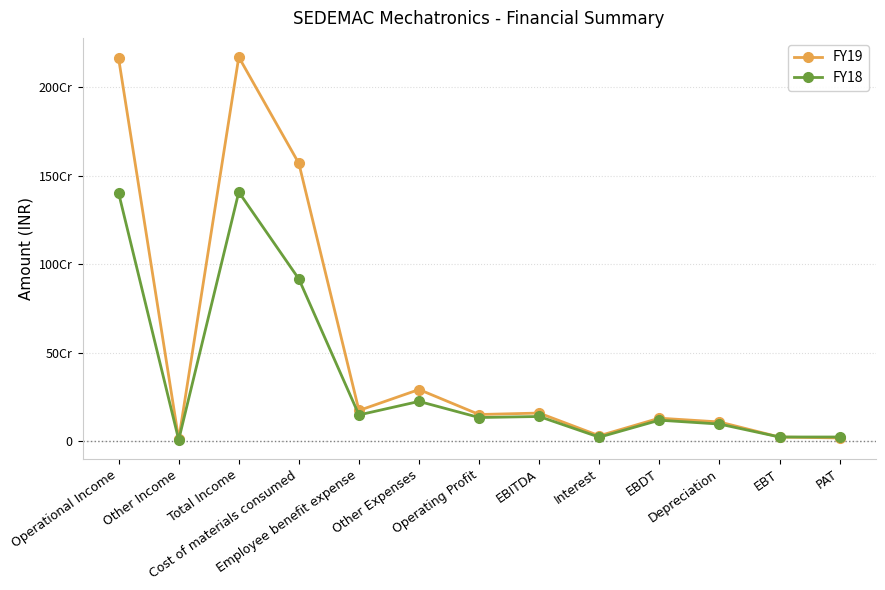

At which label does FY19 reach its peak?

Total Income